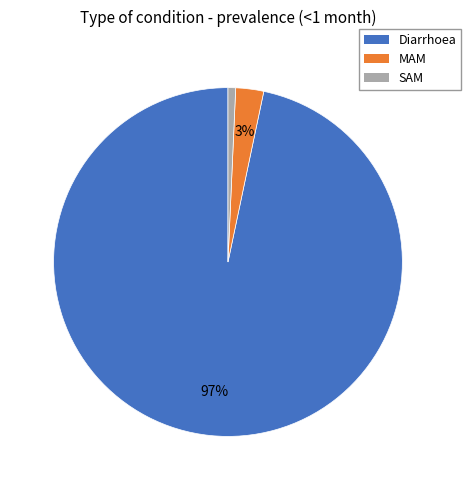

Is there a majority slice in this chart?

Yes